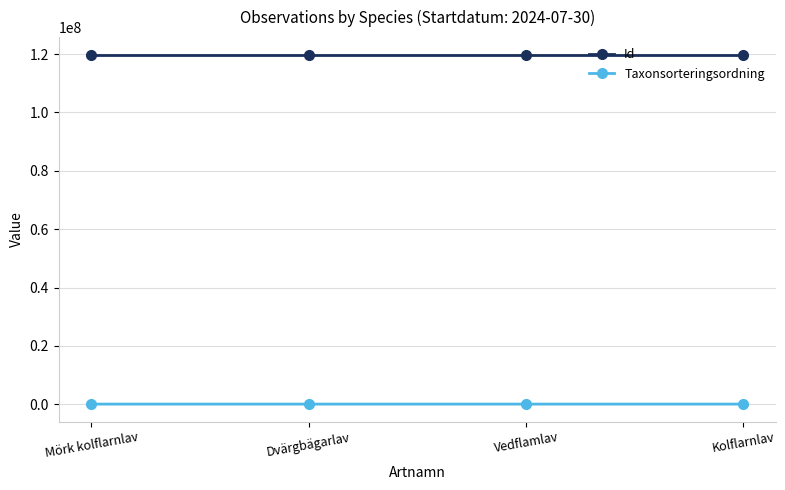

What is the lowest value of the Id series?

119820691